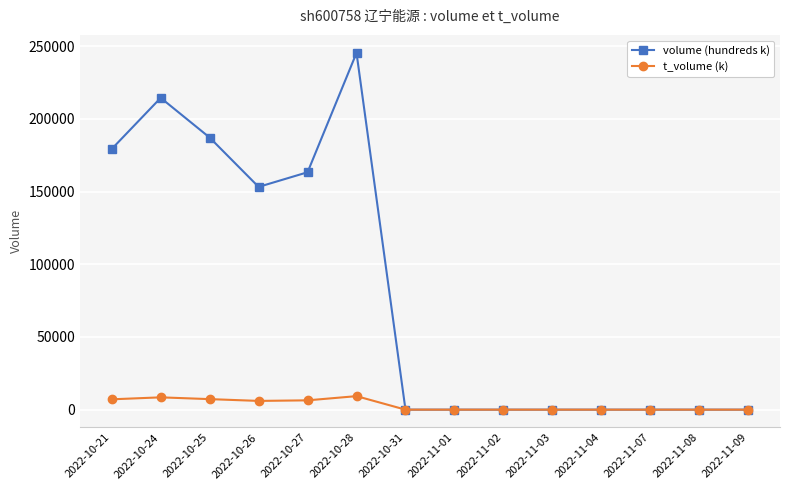

True or false: t_volume (k) has more than 0 interior local peaks.

True